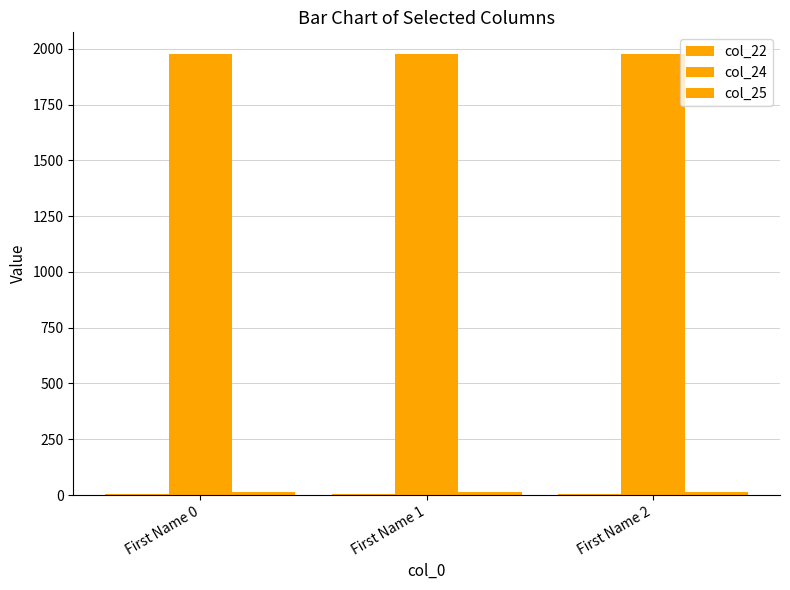

Are the bars horizontal?

No